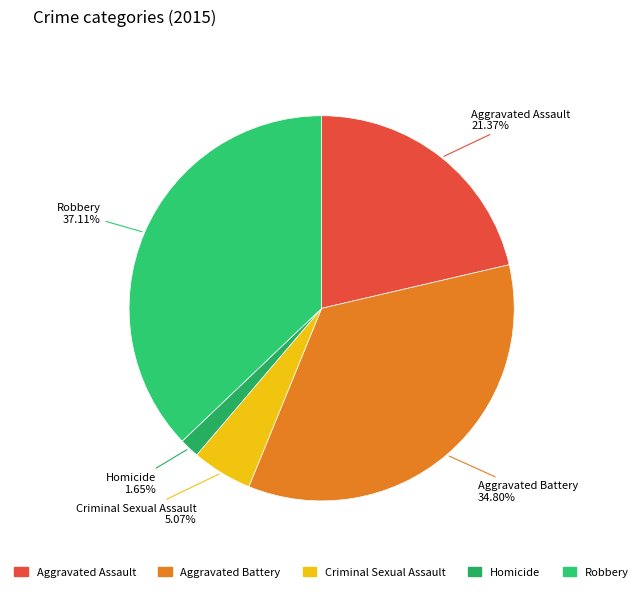

Count the number of slices in the pie.

5